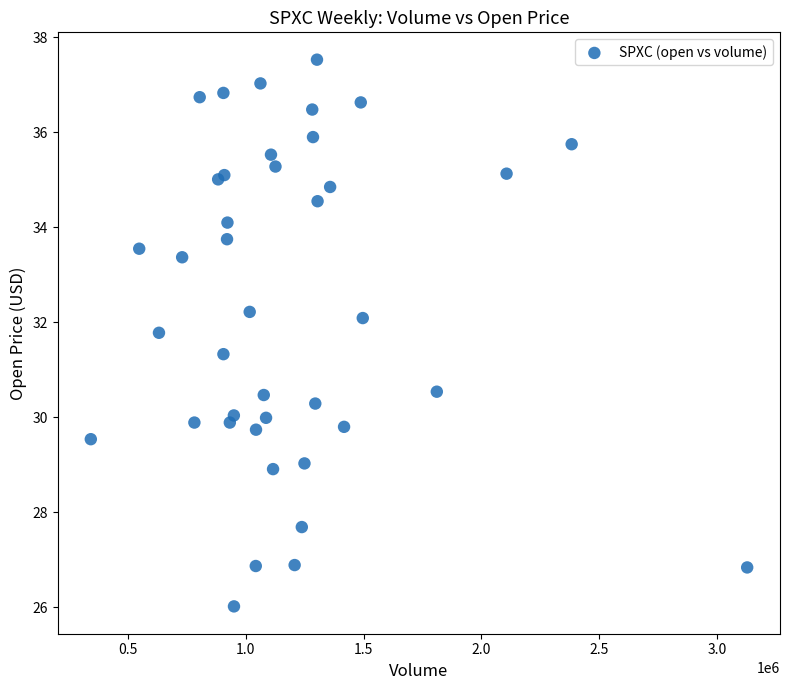

What Y value in the scatter plot is closest to 31?

31.3